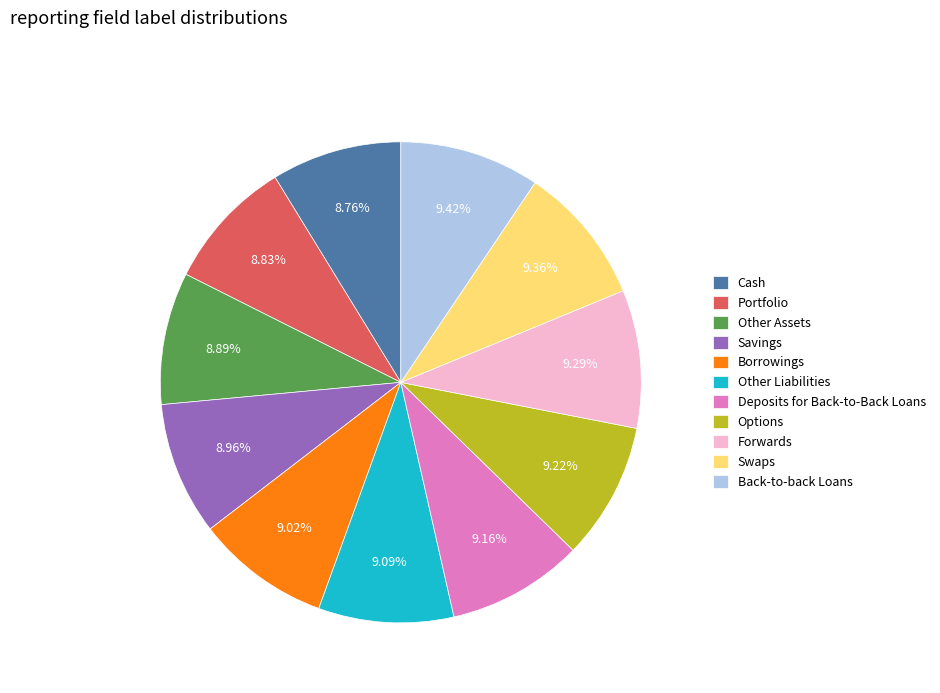

To the nearest percent, what is the average slice percentage?

9%